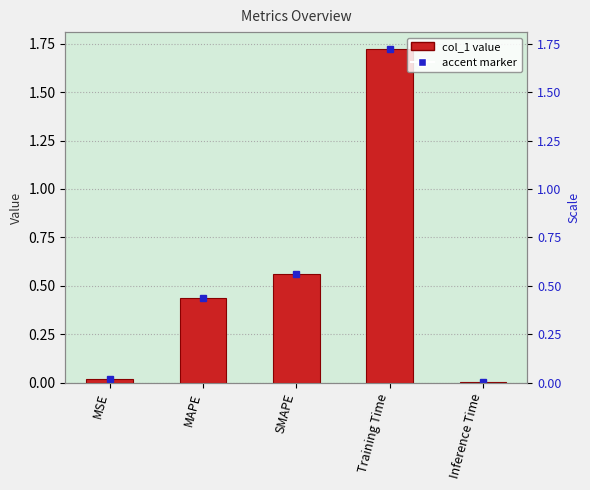

The chart shows a value of 0.0 at Inference Time. True or false?

False